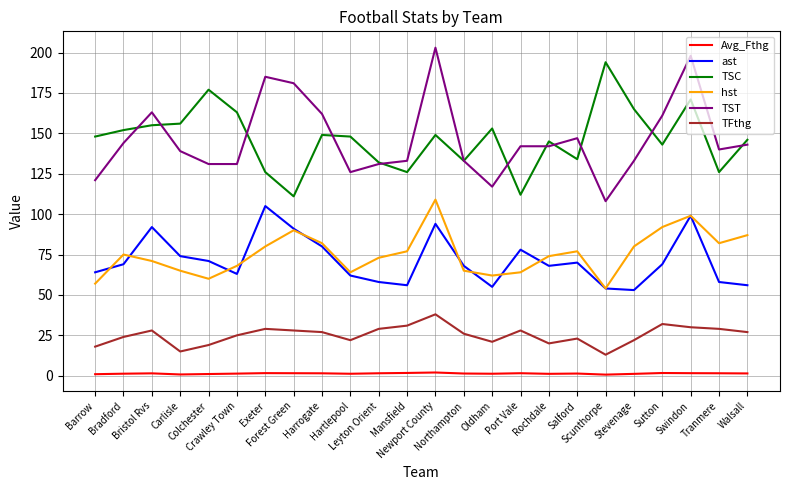

Where is the first local maximum for hst?

Bradford